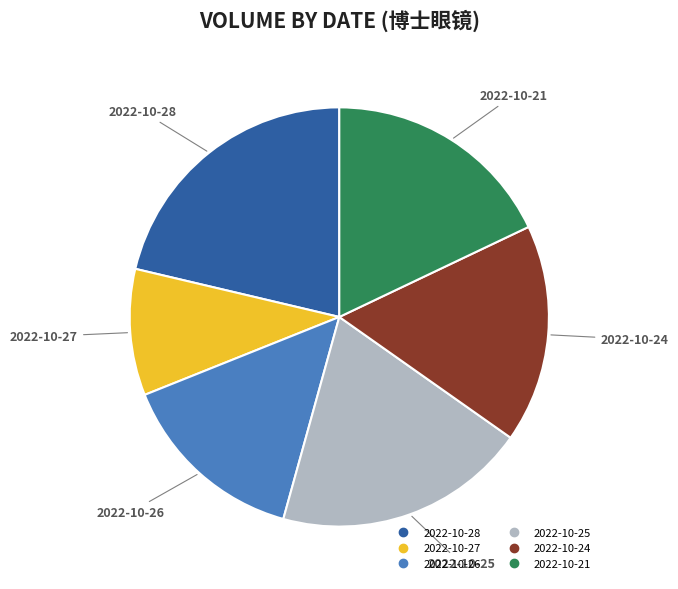

Count the number of slices in the pie.

6